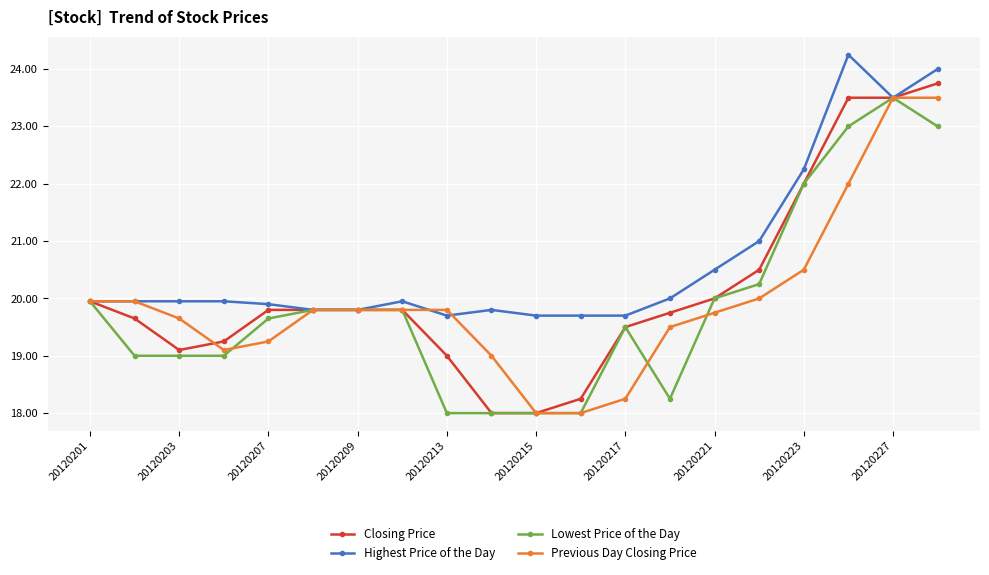

Which series has the largest total across all categories?

Highest Price of the Day